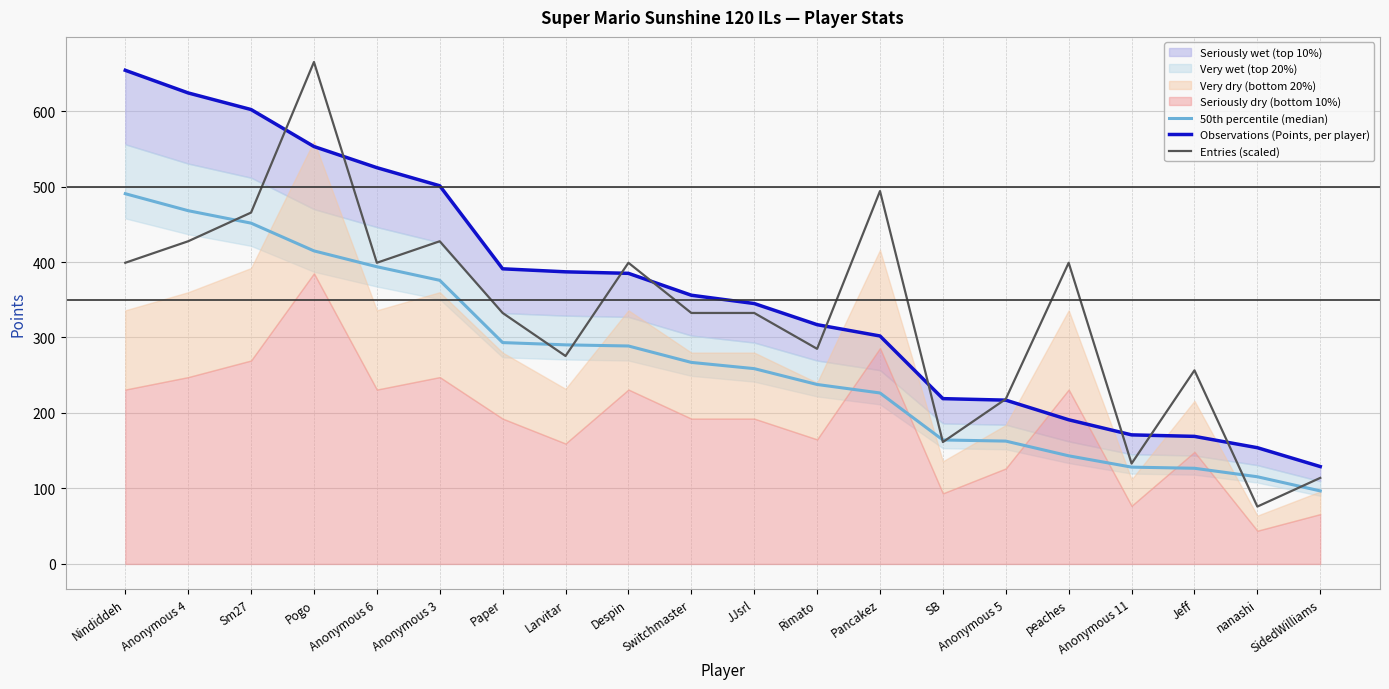

At which category is the sum across all series the highest?

Pogo